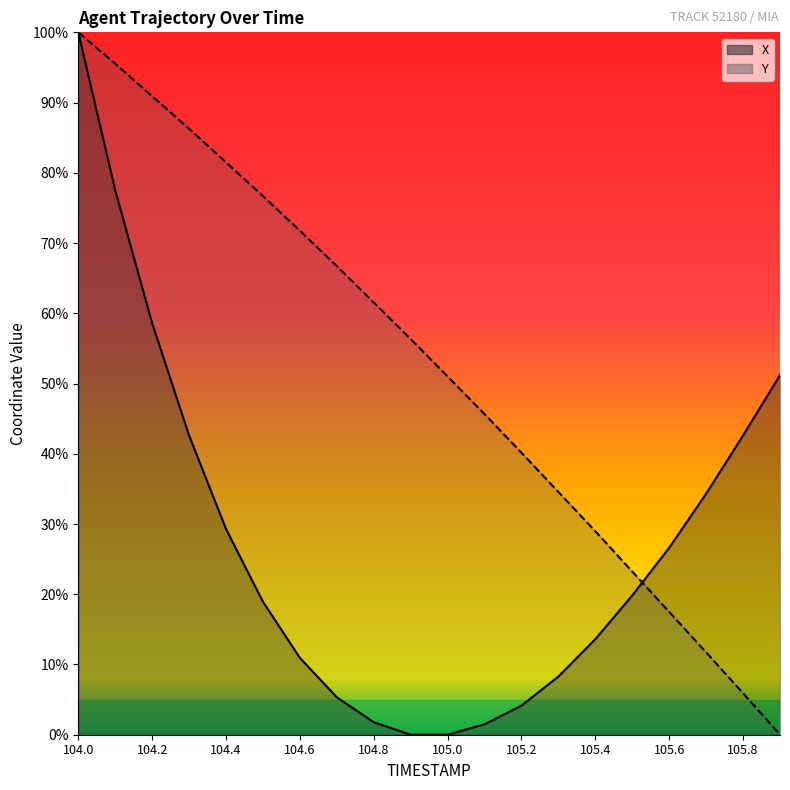

At which category is the sum across all series the highest?

104.0